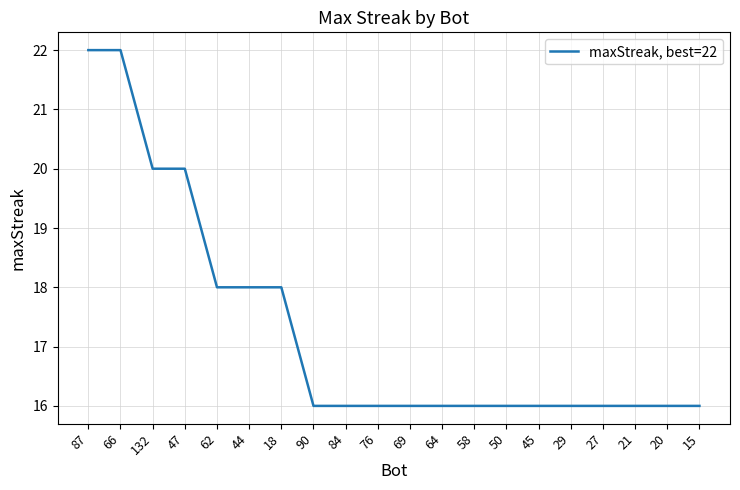

How many categories are shown in the chart?

20